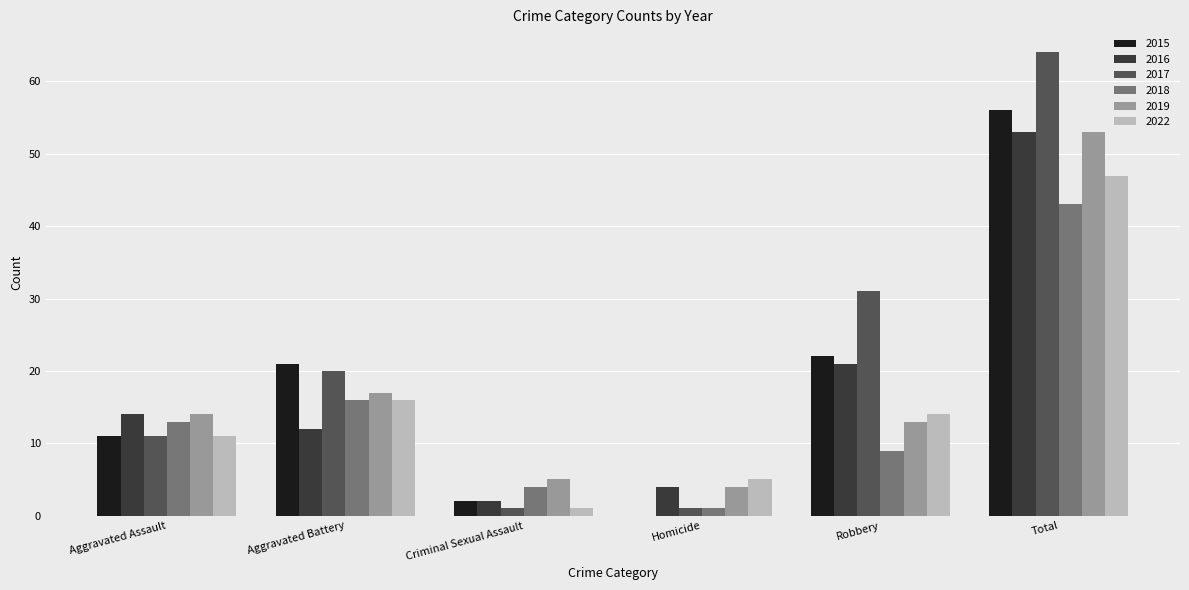

The value of 2019 at Aggravated Assault is 14. True or false?

True